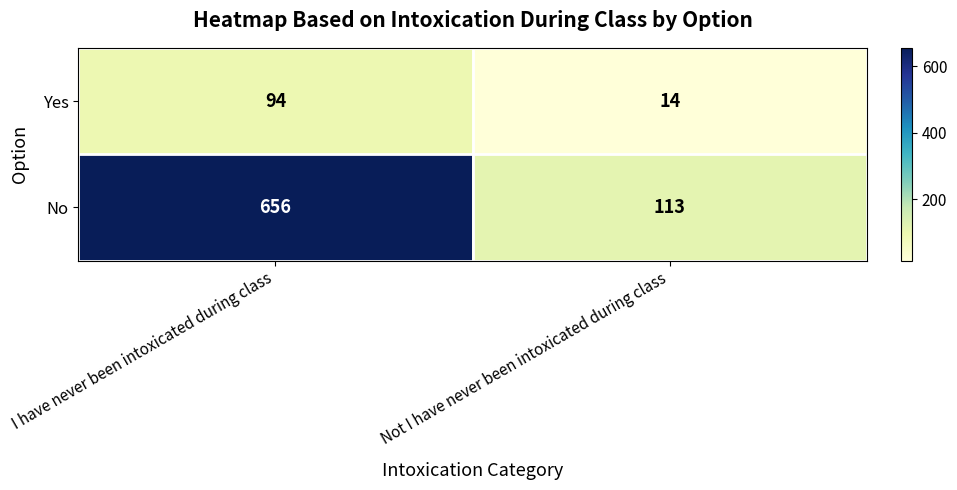

What is the sum of the Yes values at Not I have never been intoxicated during class and I have never been intoxicated during class?

108